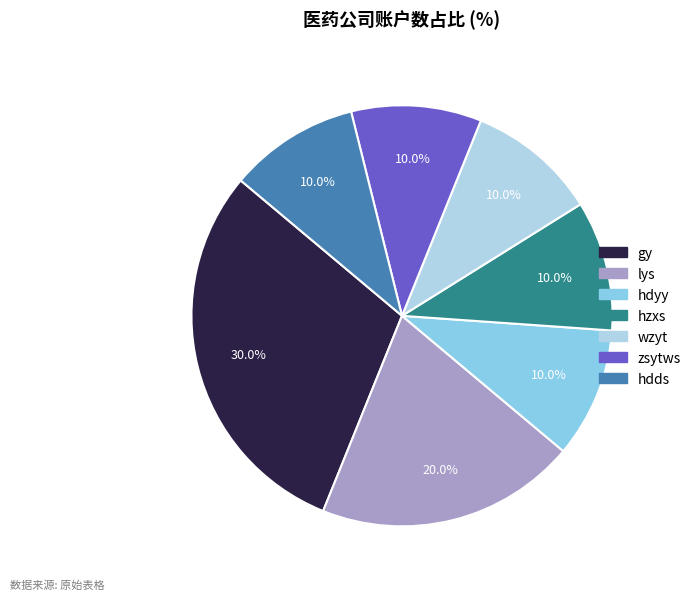

Does any single category account for the majority?

No